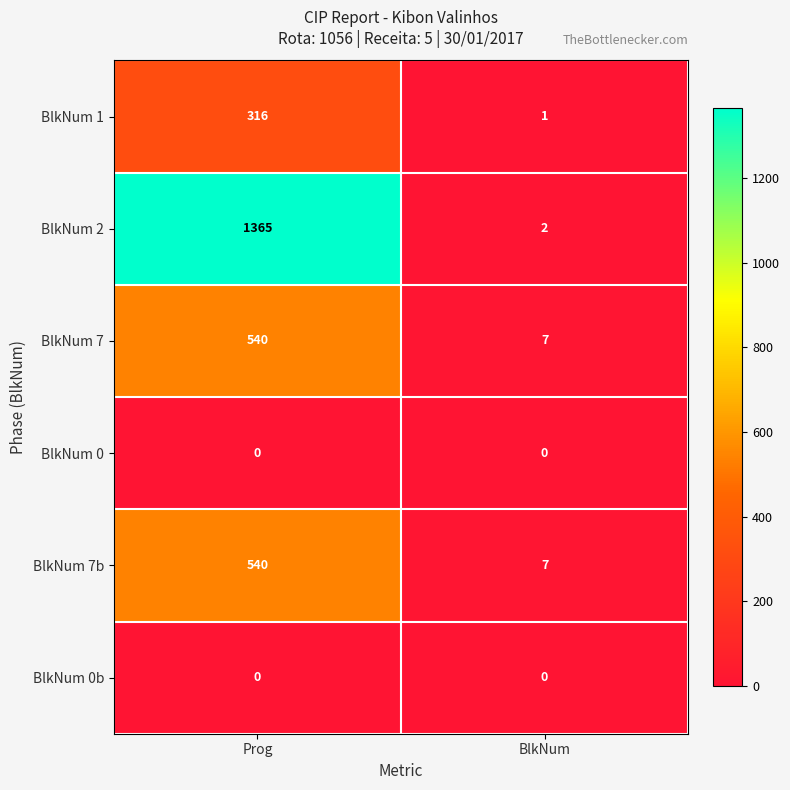

At how many categories does at least one series exceed 27?

1